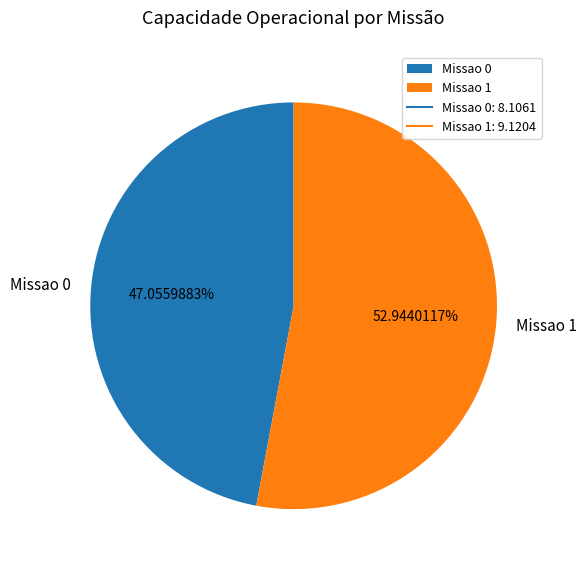

What is the majority slice?

Missao 1